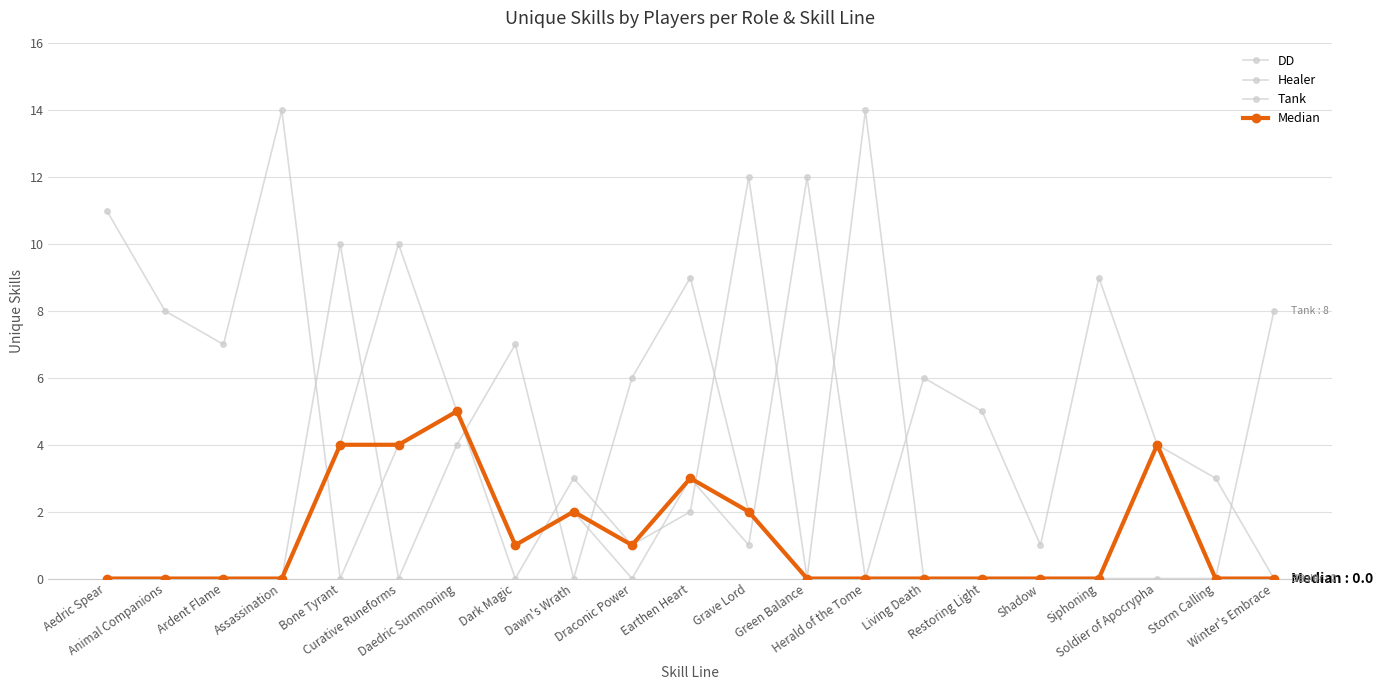

Which series ends up on top after the final intersection of Healer and Tank?

Healer